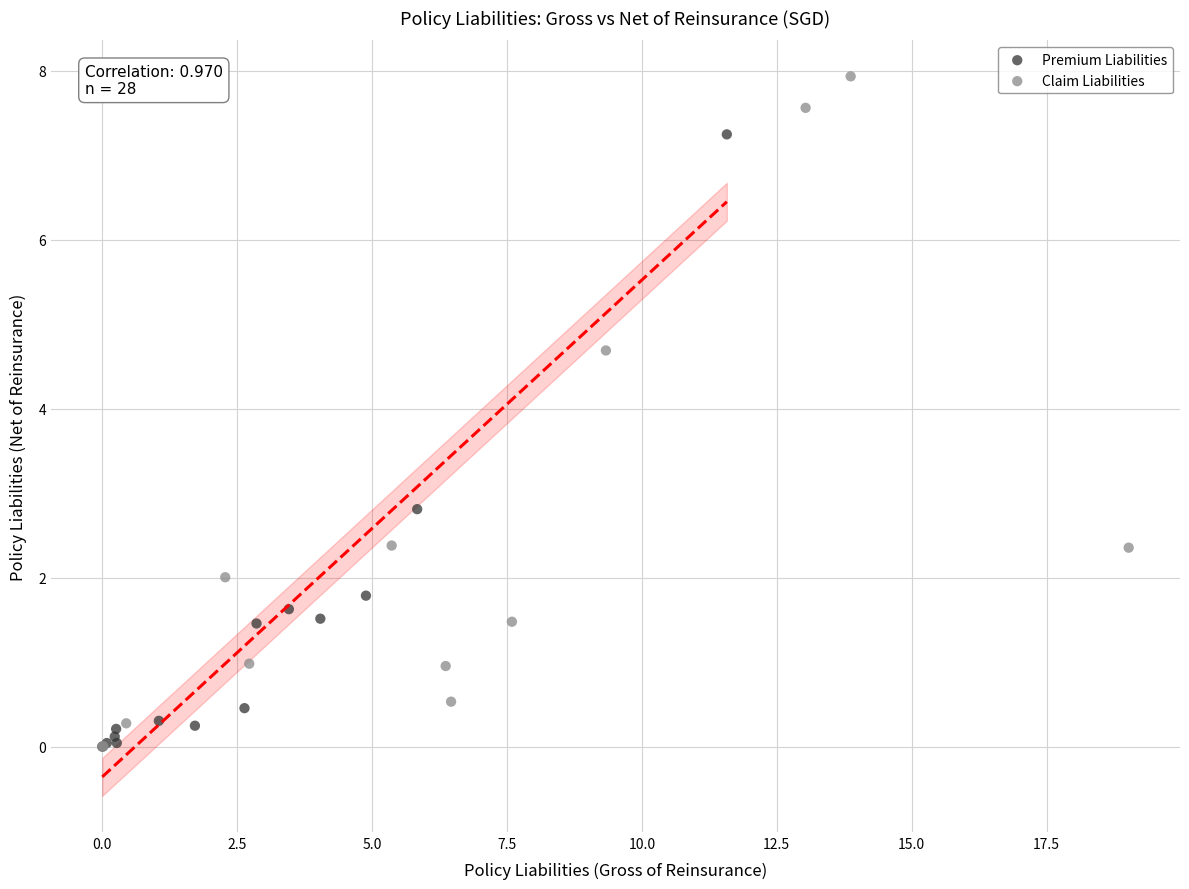

Which series contains the highest Y value?

Claim Liabilities